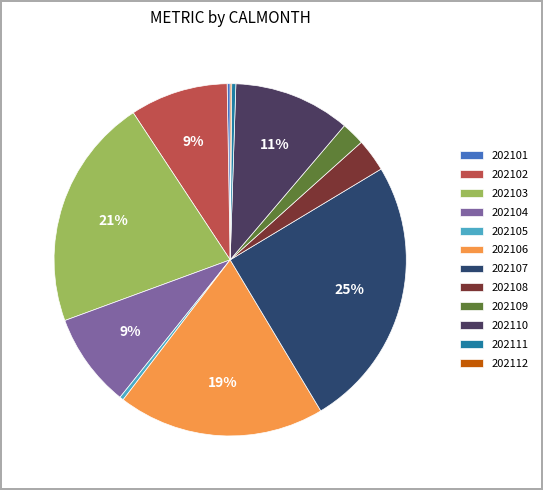

Is there any slice that represents more than half of the pie?

No